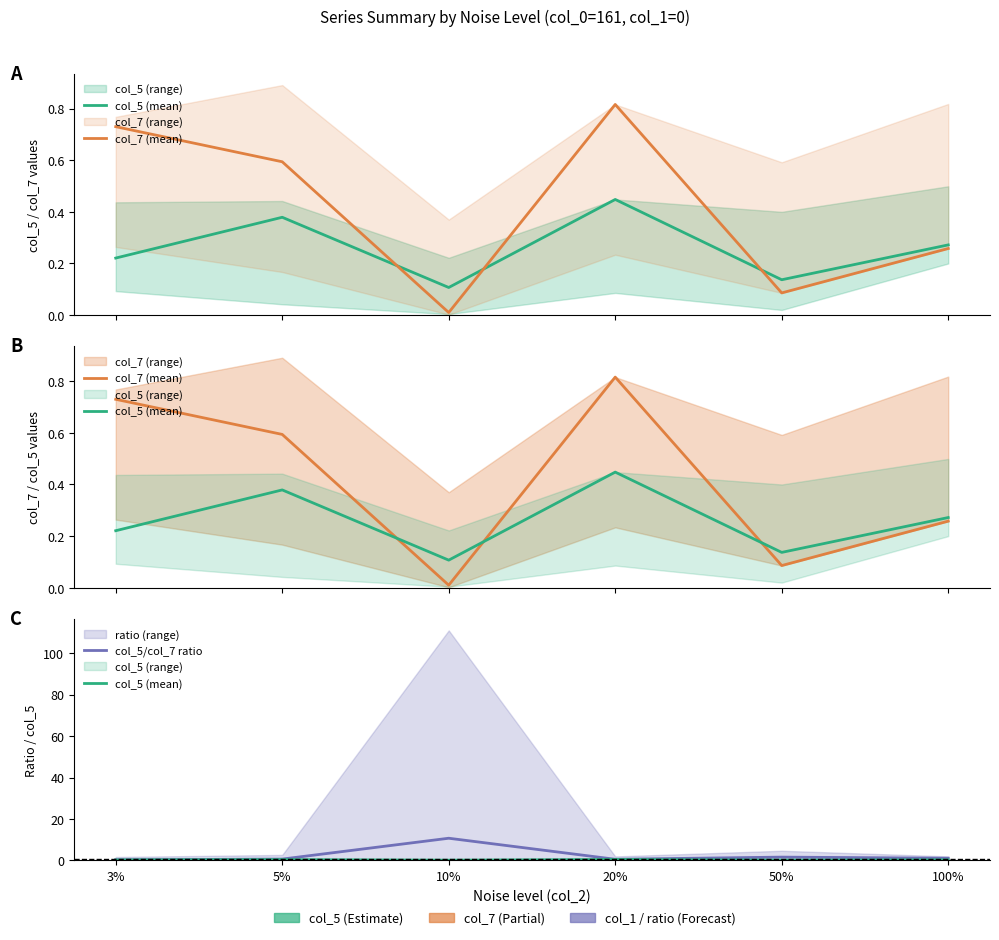

What is the sum of the col_7 (mean) values at 20% and 5%?

1.4